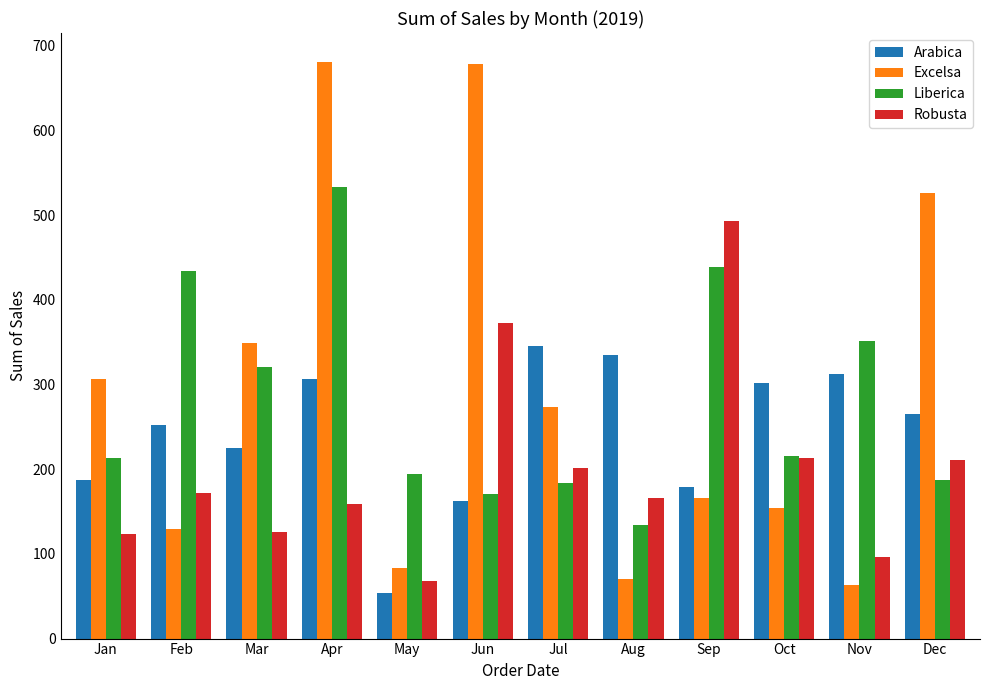

What value does the Liberica series have at Nov?

350.9